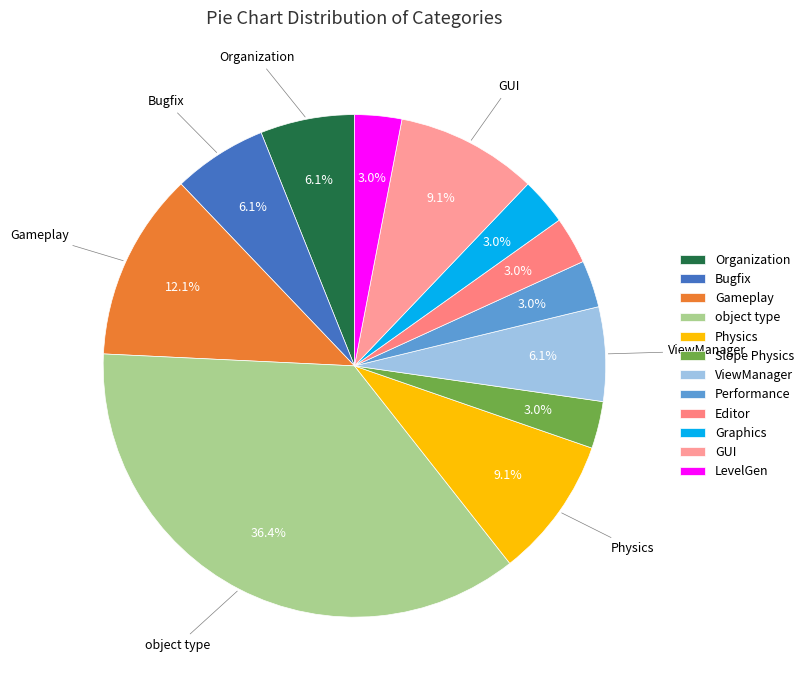

What is the ratio of the value at Graphics to the value at ViewManager?

0.5